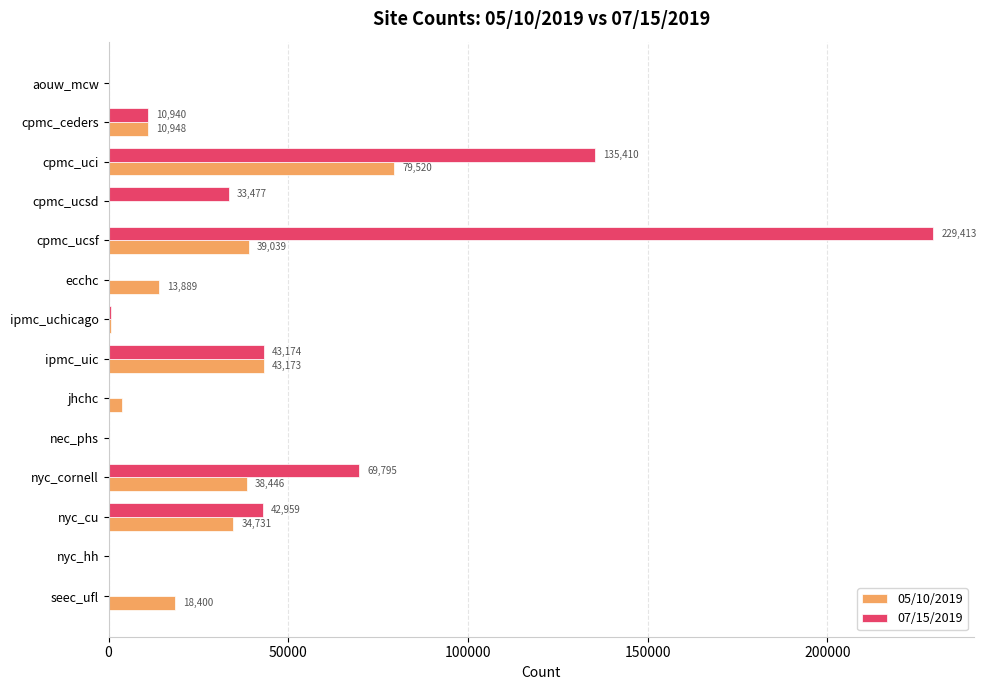

At which category is the sum across all series the highest?

cpmc_ucsf